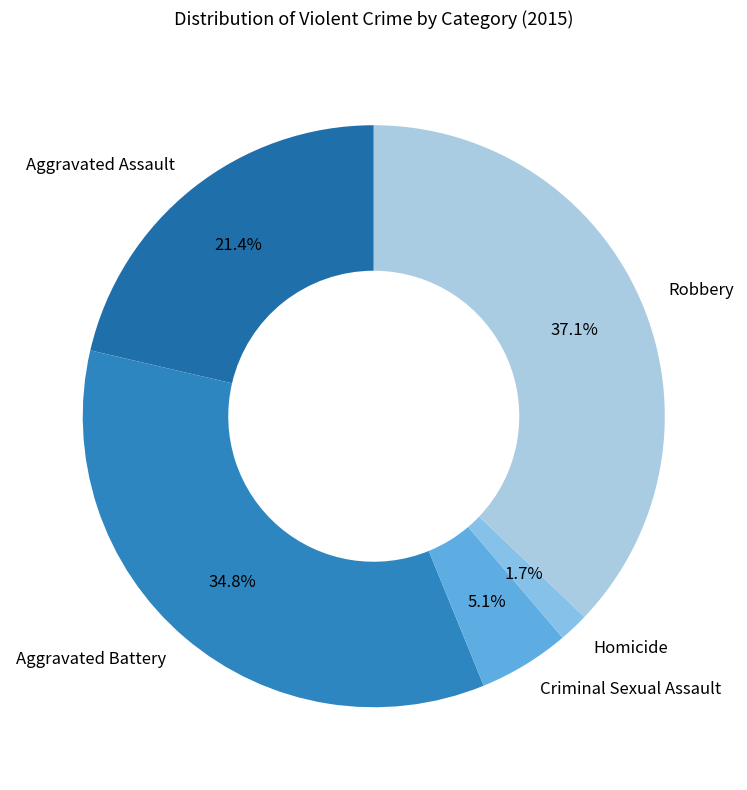

What is the ratio of the value at Aggravated Assault to the value at Robbery?

0.6